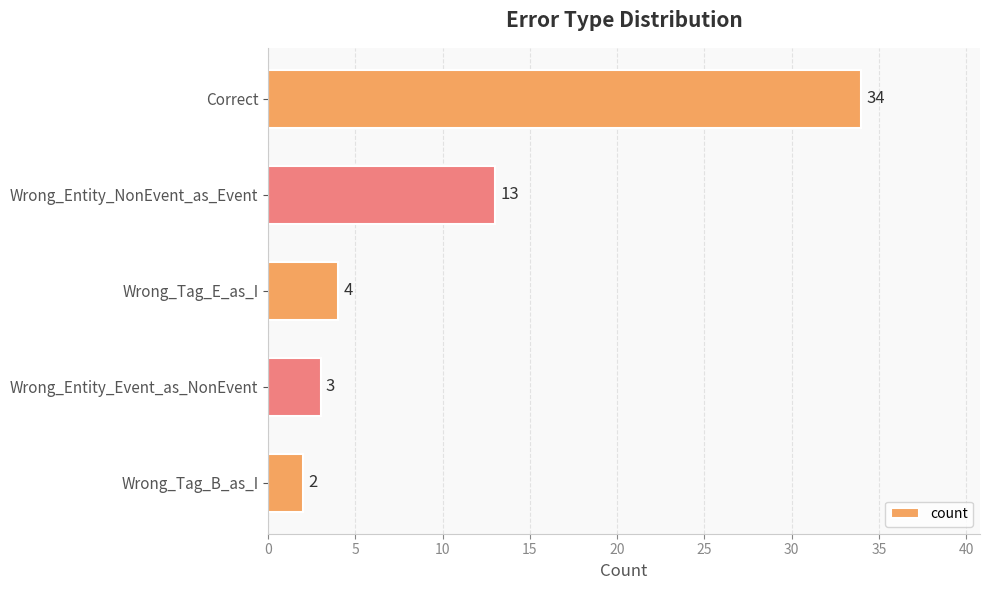

Reading top to bottom, what are all the values shown in this chart?

34	13	4	3	2